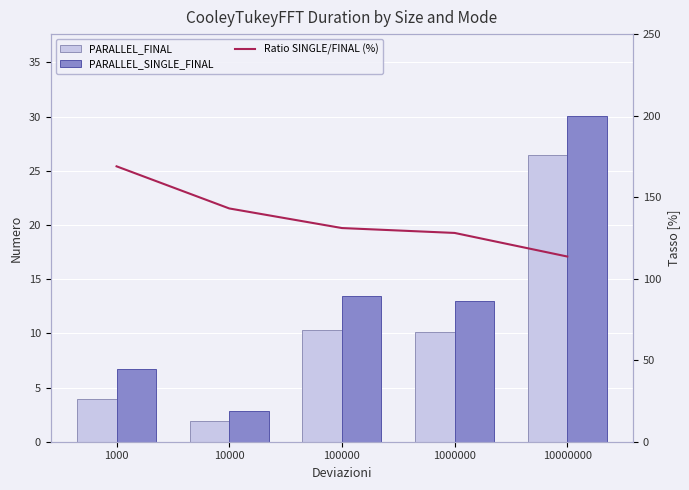

The value of PARALLEL_FINAL at 100000 is 10.3. True or false?

True